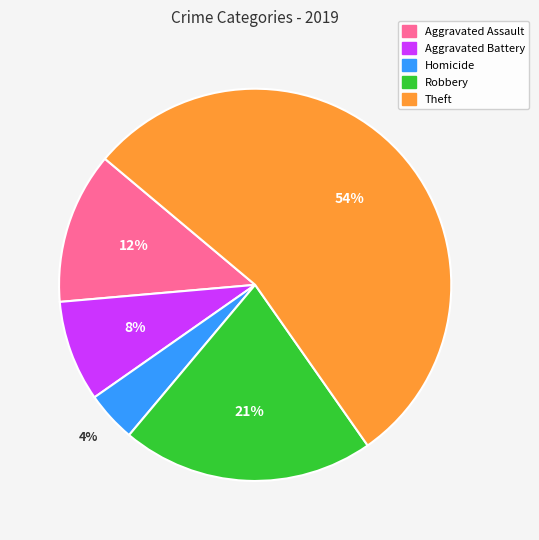

True or false: Aggravated Assault accounts for 13% of the total.

True